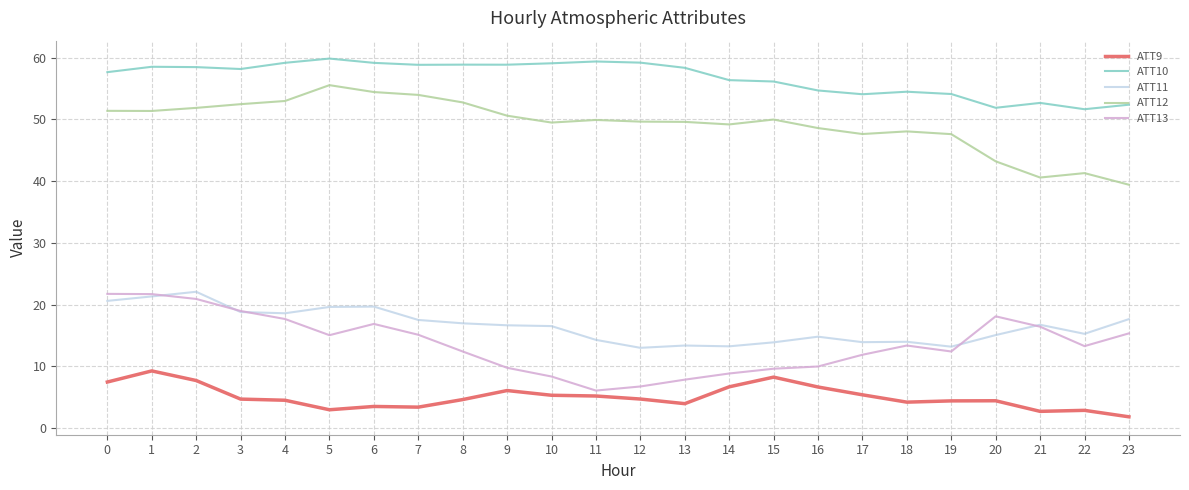

True or false: ATT10 and ATT12 cross at least once.

False